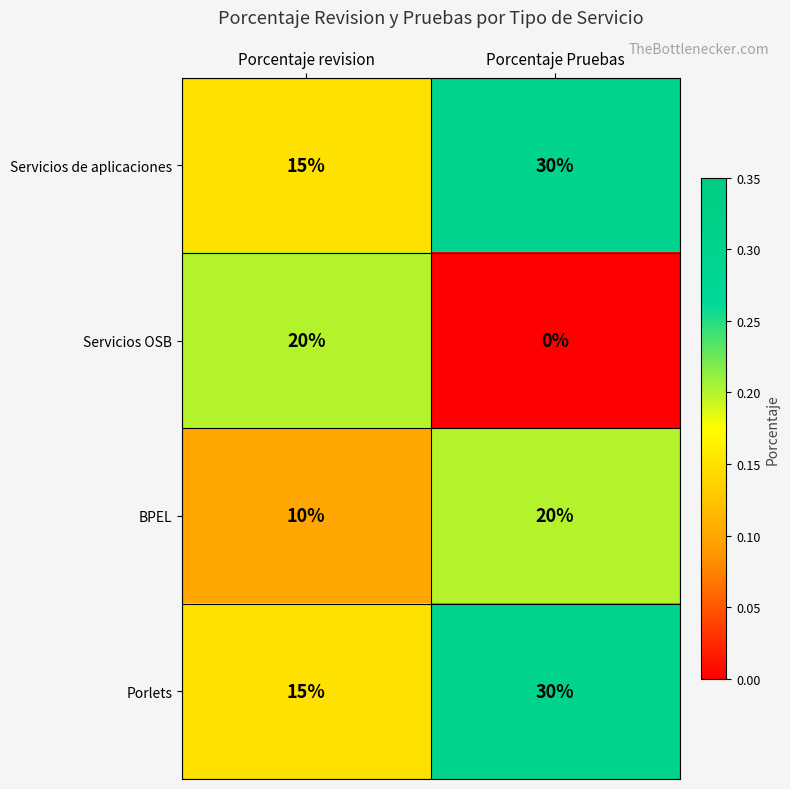

Reading left to right, what are all the values shown in this chart?

Servicios de aplicaciones: Porcentaje revision=15	Porcentaje Pruebas=30
Servicios OSB: Porcentaje revision=20	Porcentaje Pruebas=0
BPEL: Porcentaje revision=10	Porcentaje Pruebas=20
Porlets: Porcentaje revision=15	Porcentaje Pruebas=30